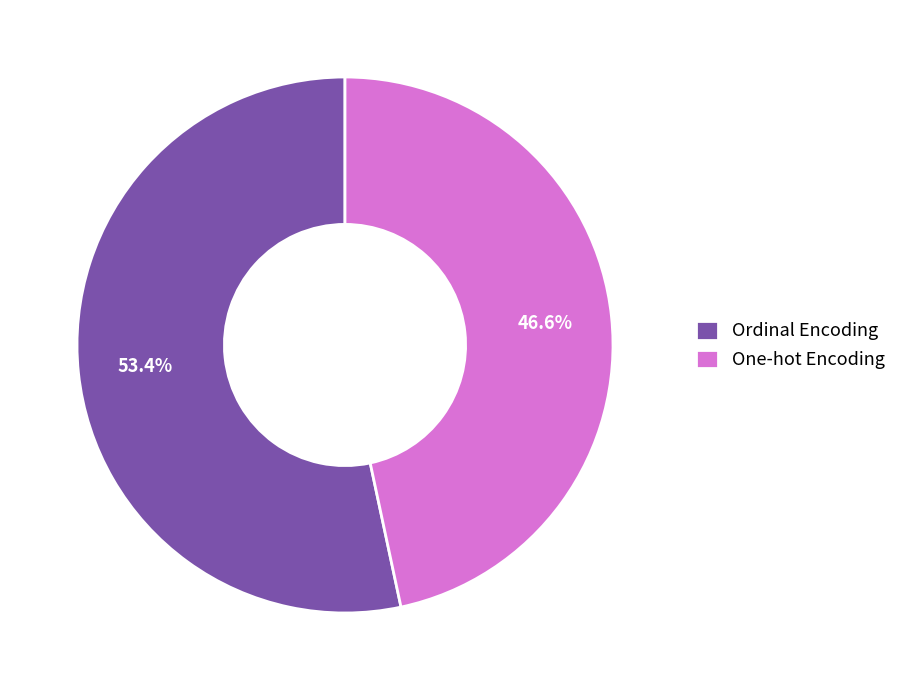

What percentage is the One-hot Encoding slice, to the nearest percent?

47%